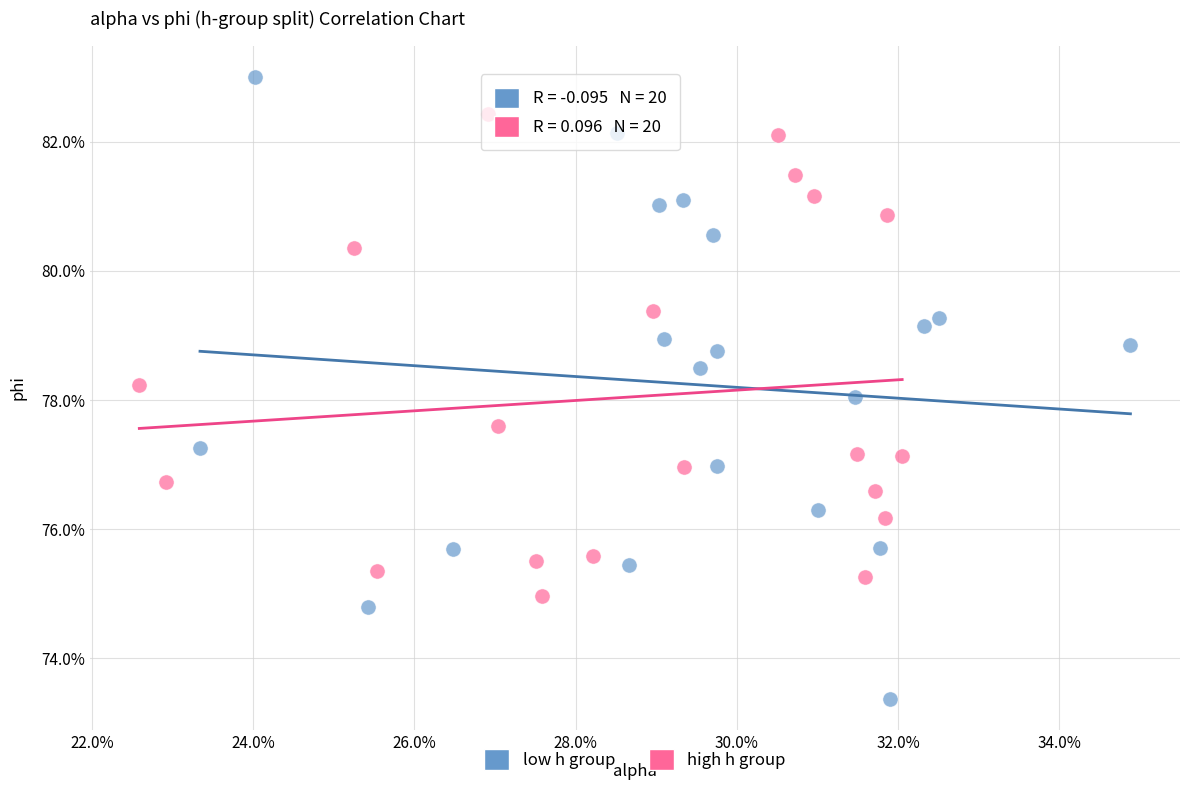

Which series contains the lowest Y value?

low h group